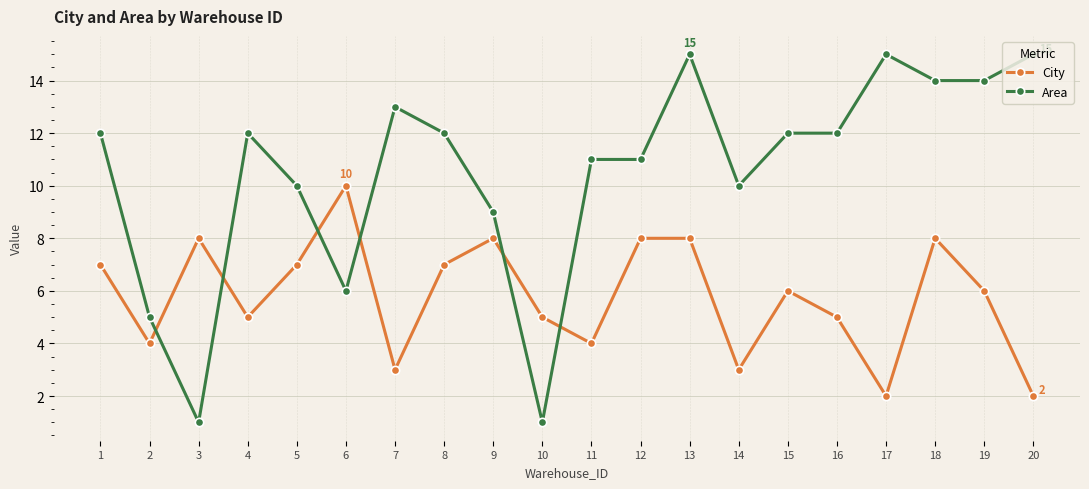

Does the chart display data point markers on the line(s)?

Yes